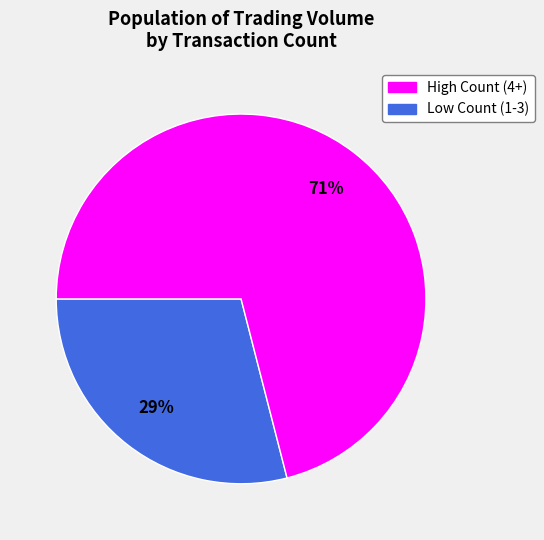

To the nearest percent, what is the average slice percentage?

50%